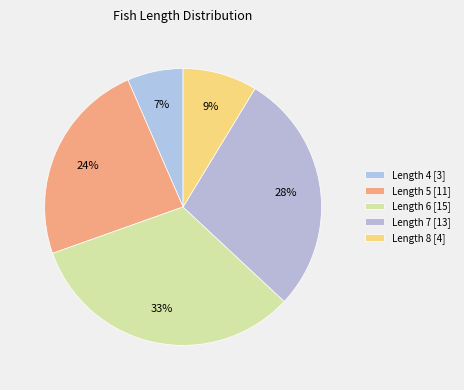

Count the number of slices in the pie.

5